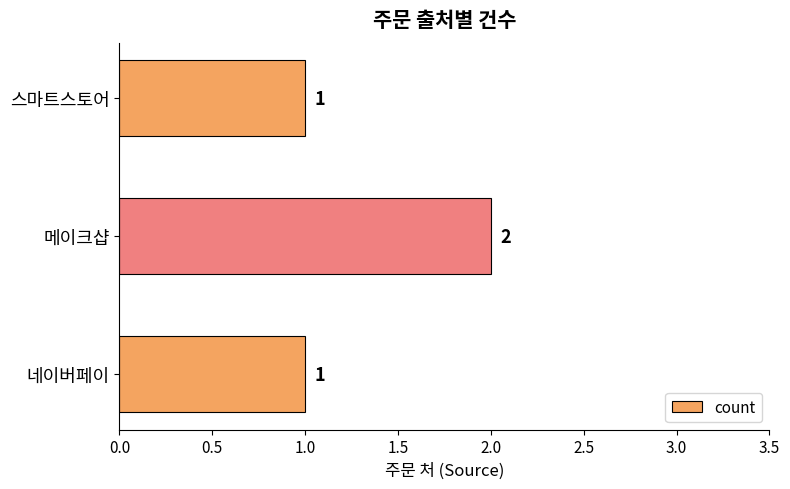

What is the maximum value shown in the chart?

2